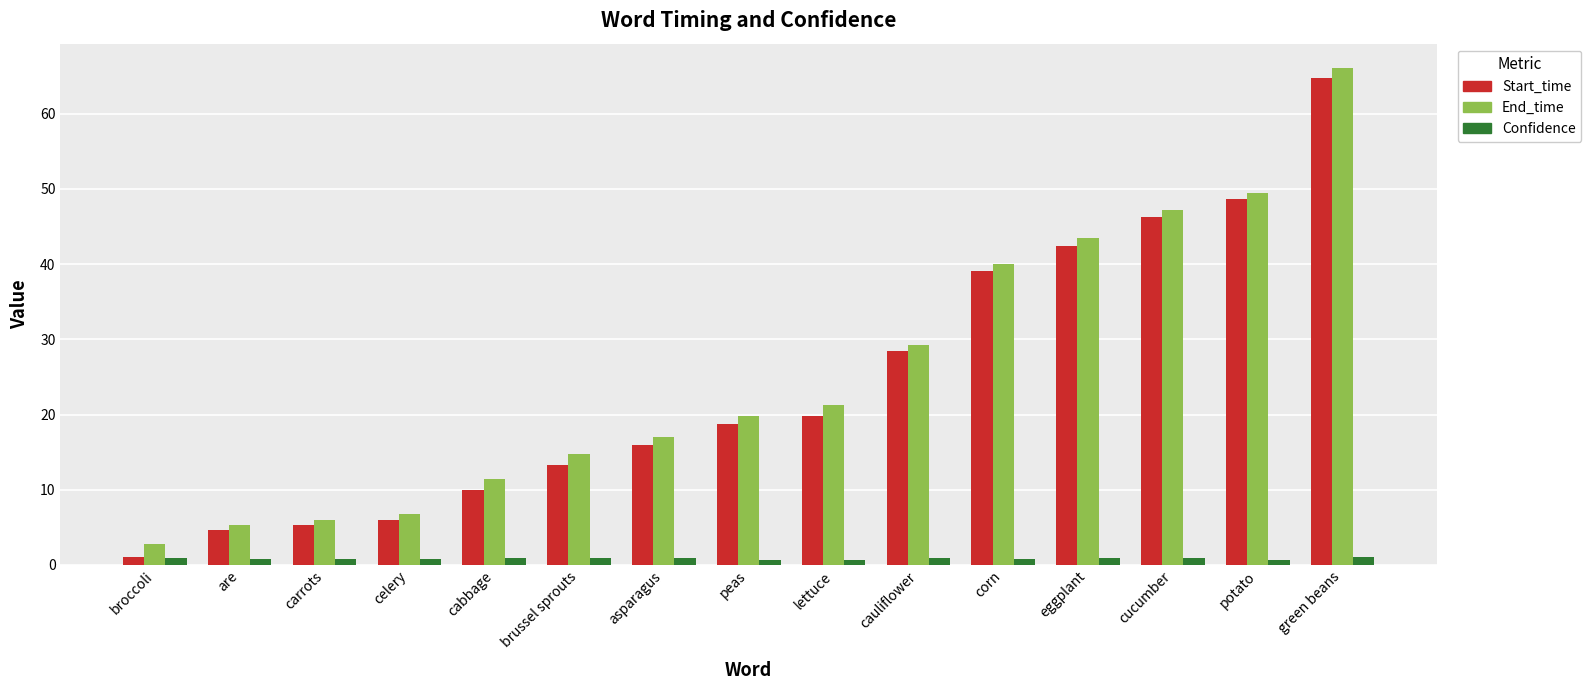

What is the sum of the Start_time values at celery and cabbage?

16.0